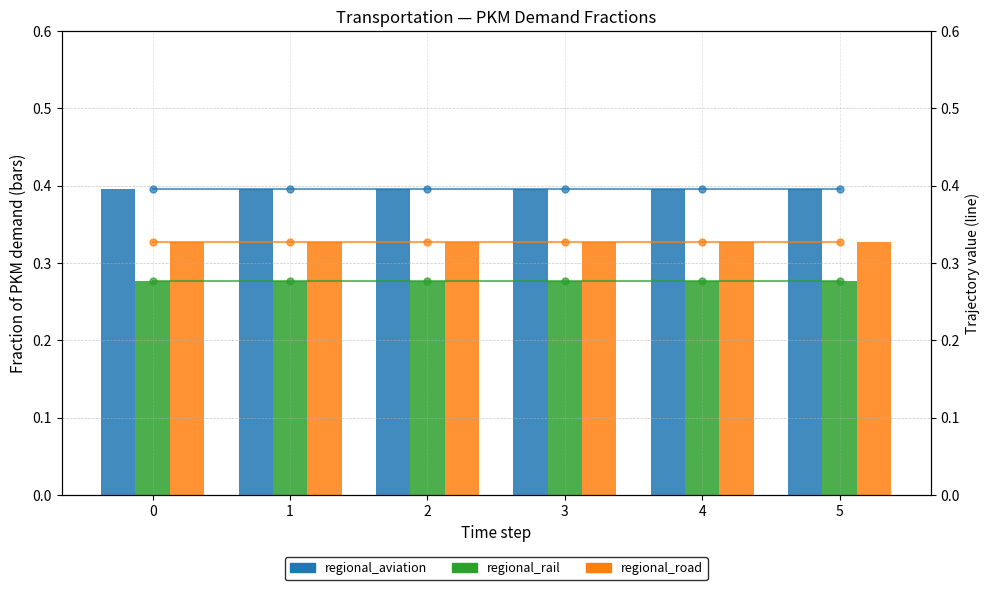

What is the value of the frac_trns_pkm_dem_regional_road bar at the 3rd from the left?

0.3